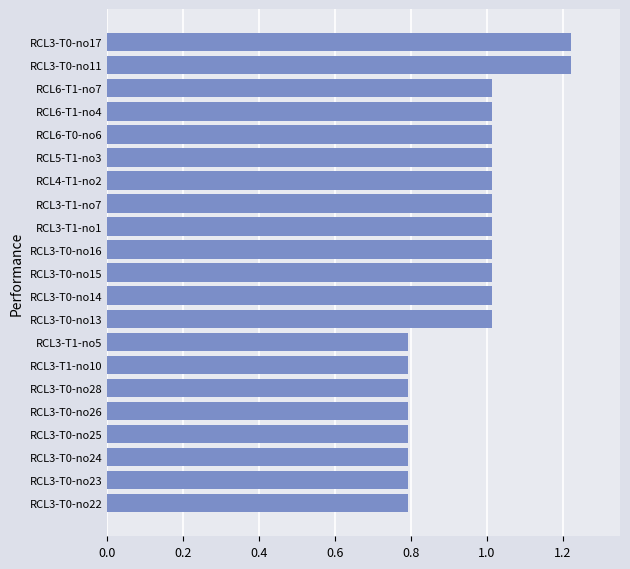

Is it true that the value at RCL3-T0-no14 is 1.8?

False